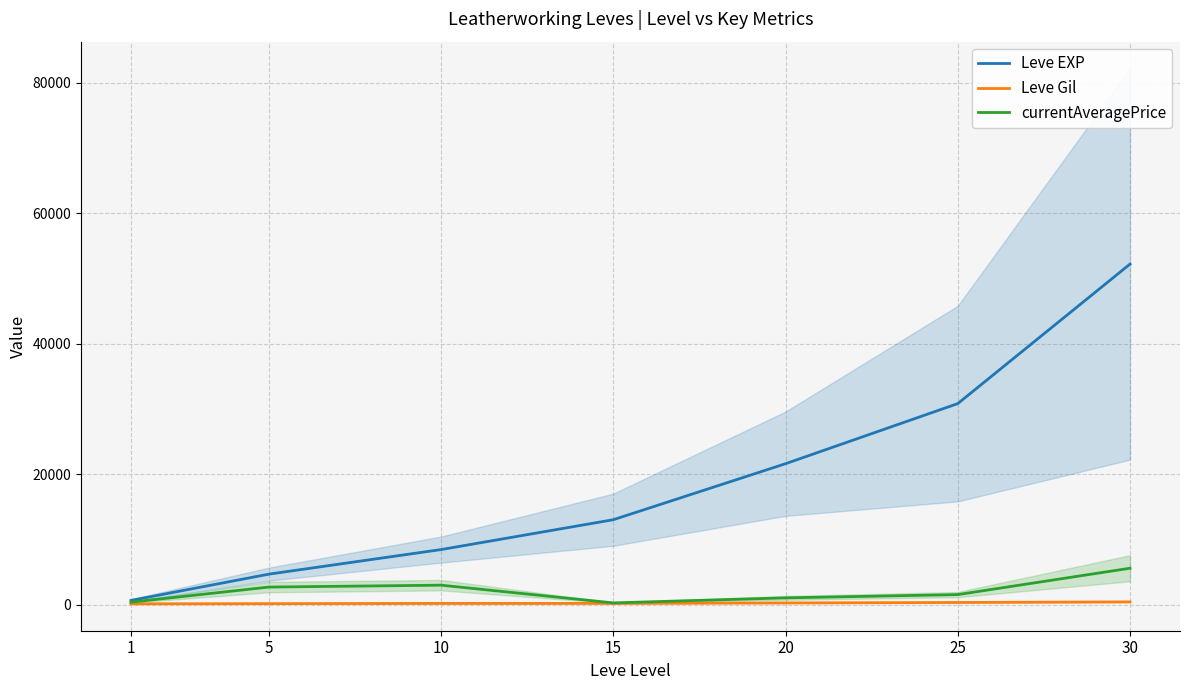

The currentAveragePrice series shows 507.8 at 1. True or false?

False